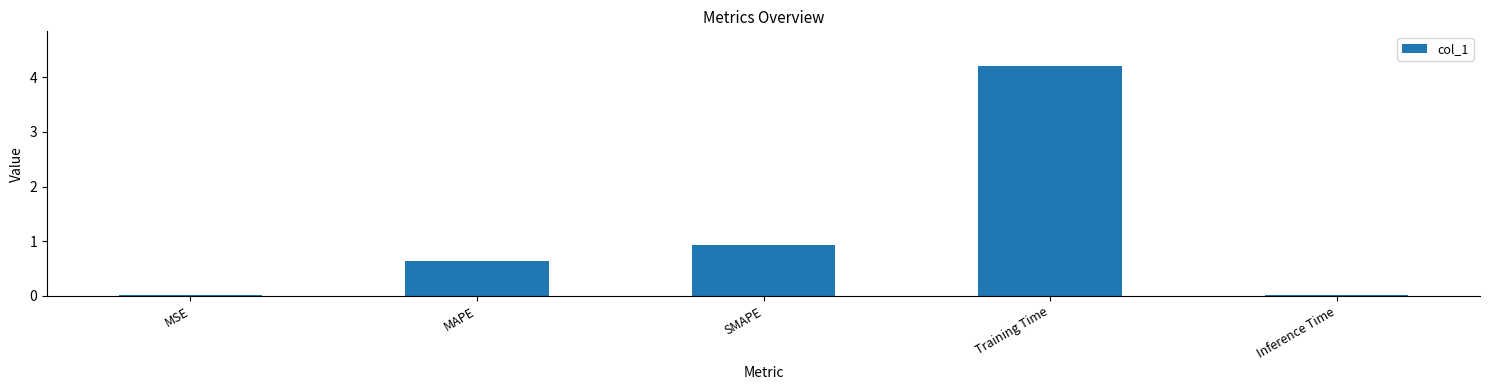

Where is the data nearest to the value 2?

SMAPE